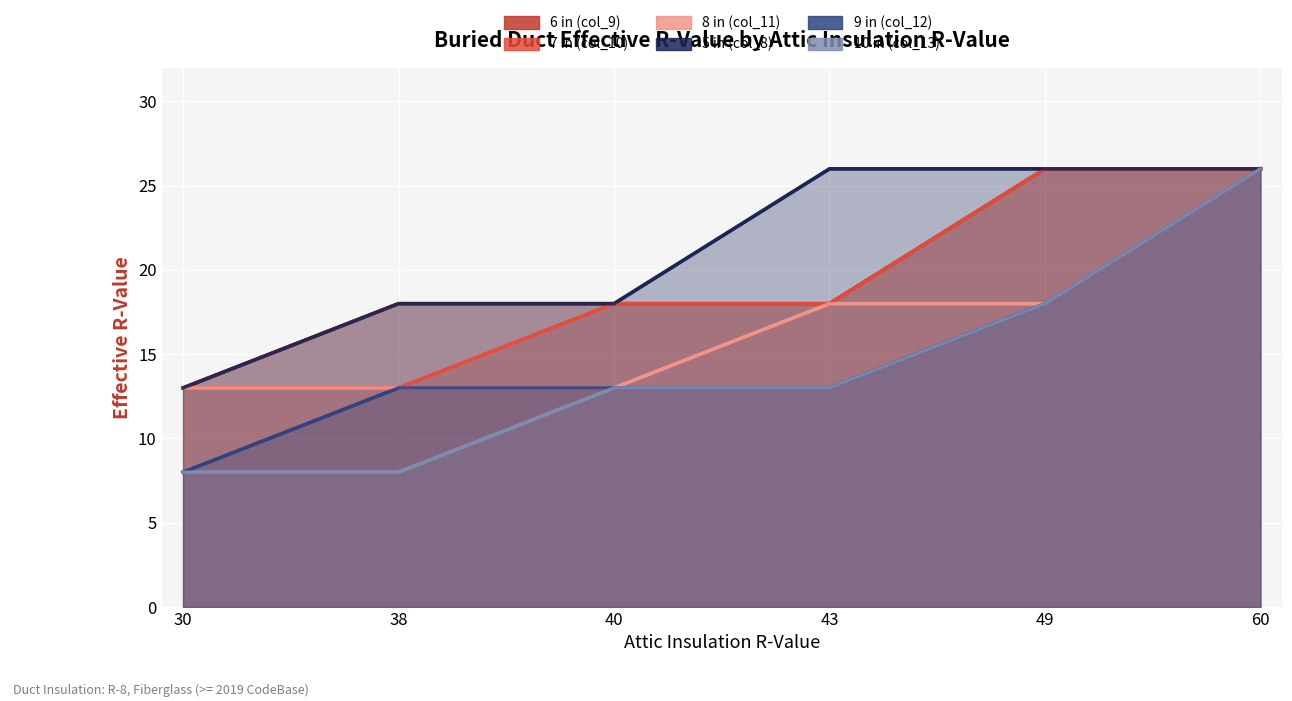

What is the minimum value shown in the chart?

8